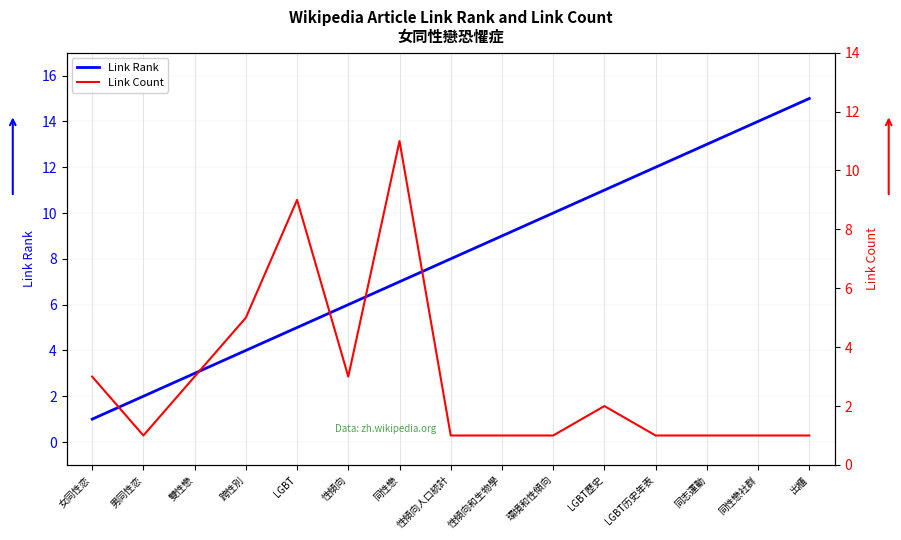

At which label does Link Count reach its peak?

同性戀